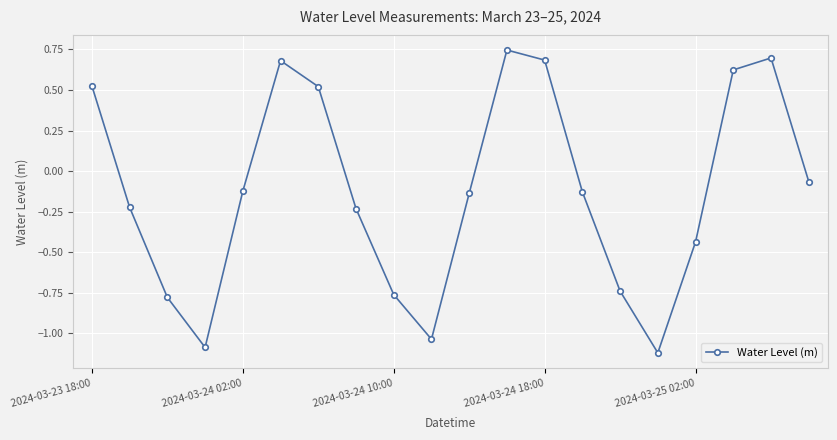

What is the smallest value displayed?

-1.1